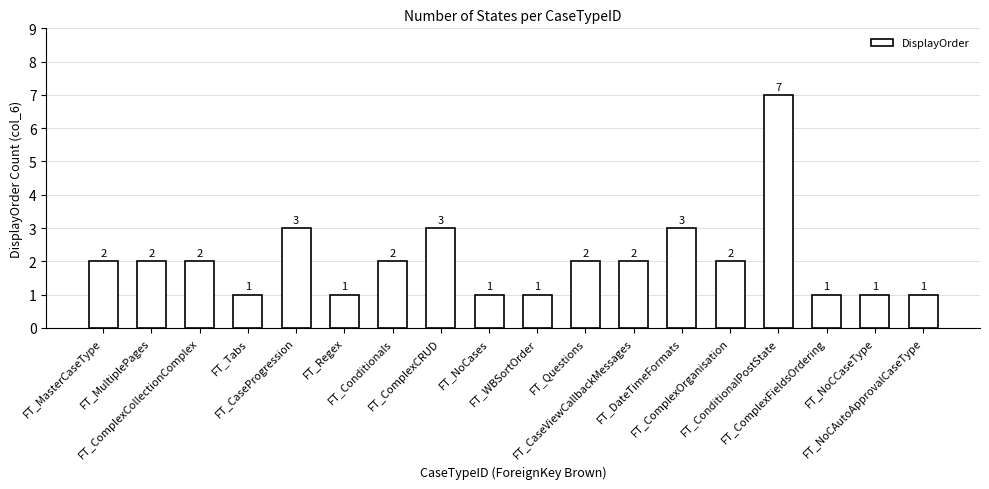

Does the chart contain any negative values?

No